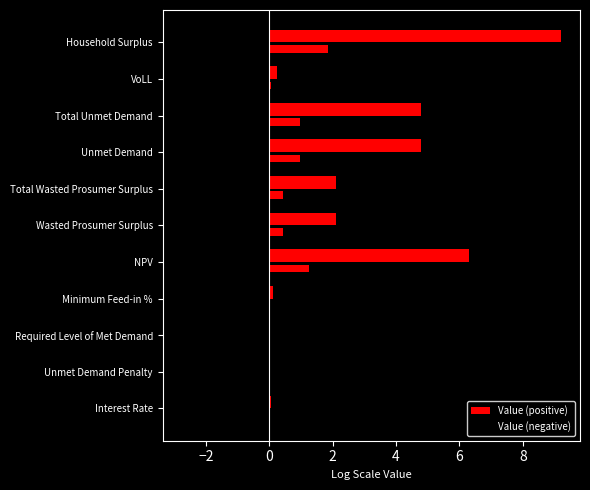

Rank the series by their maximum value, from highest to lowest.

Value (positive), Value (negative)